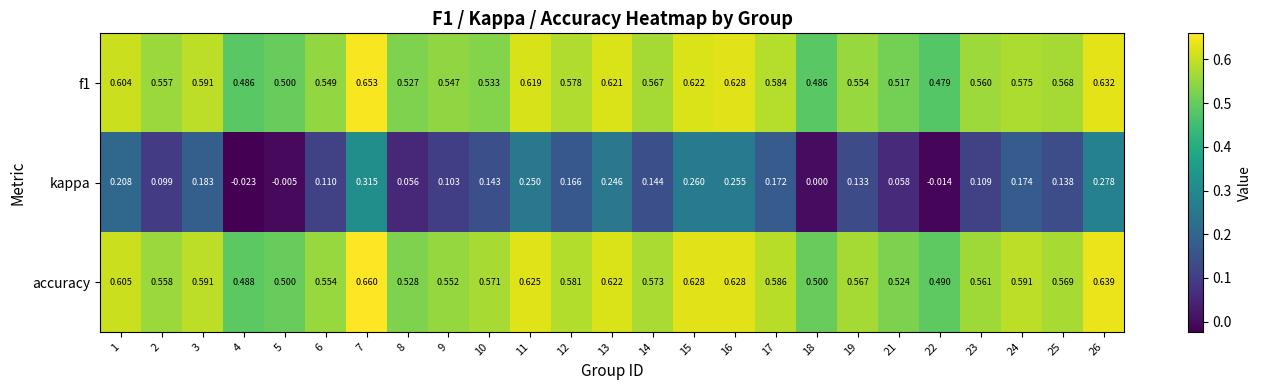

Rank the series by their maximum value, from highest to lowest.

accuracy, f1, kappa